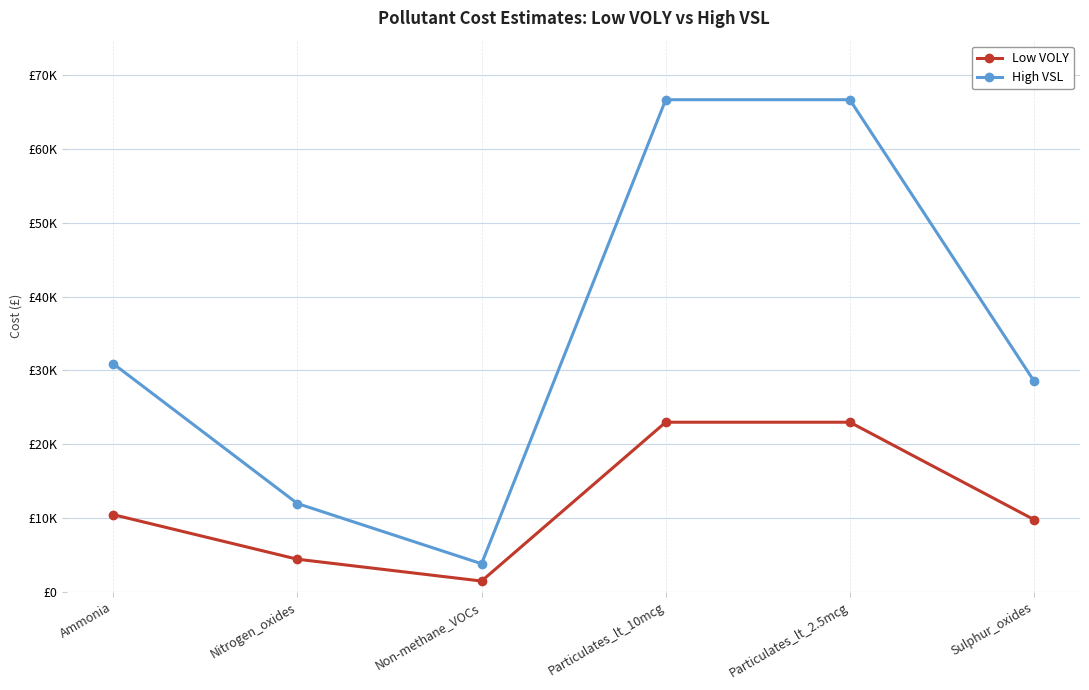

Which category has the highest value across all series?

Particulates_lt_10mcg